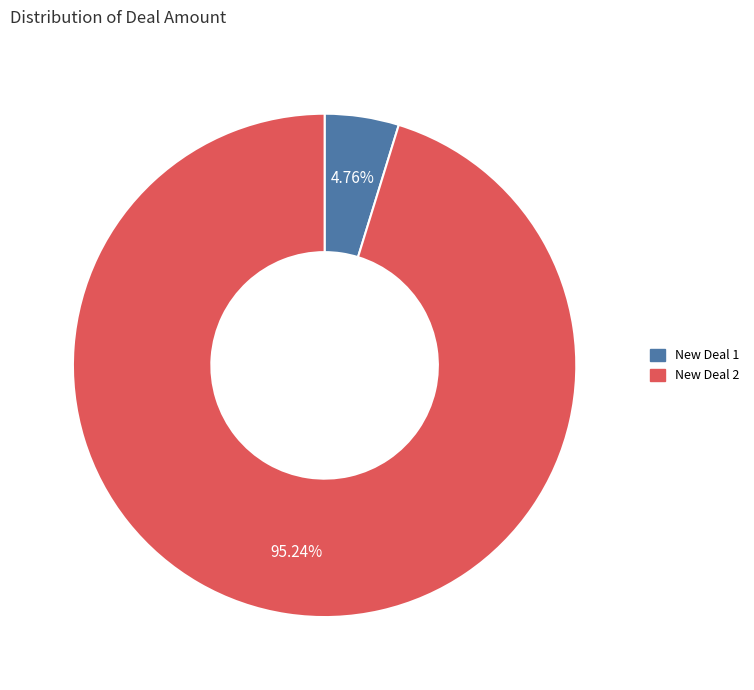

Which slice is the smallest?

New Deal 1